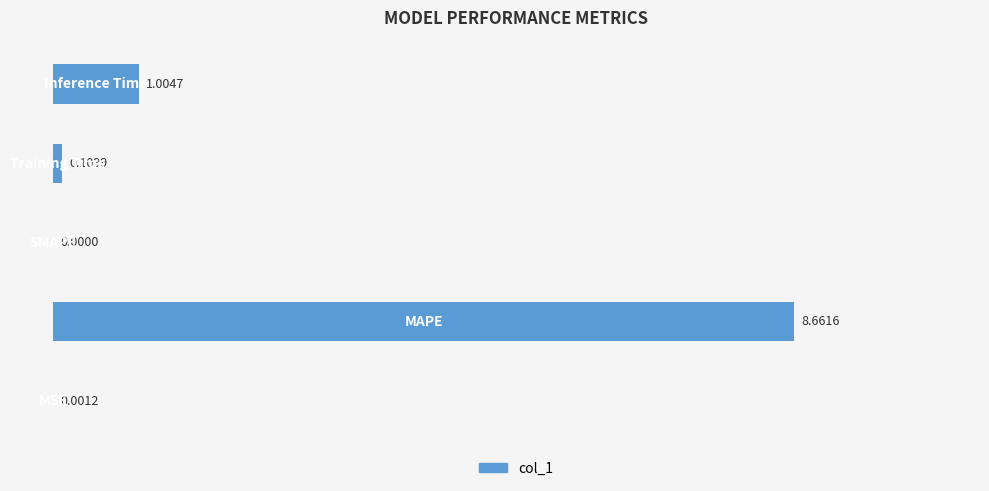

What is the sum of all values?

9.8